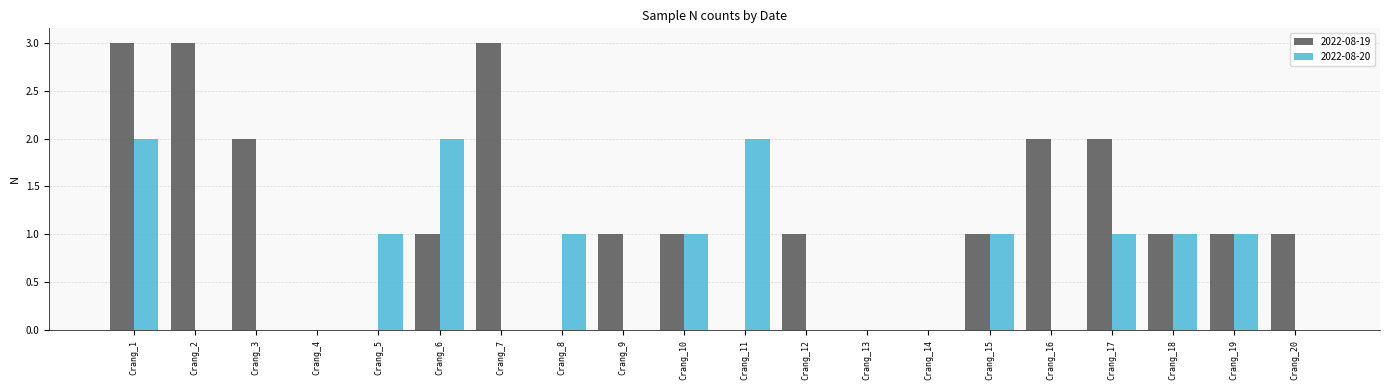

True or false: 2022-08-20 has a value of 1 at Crang_15.

True